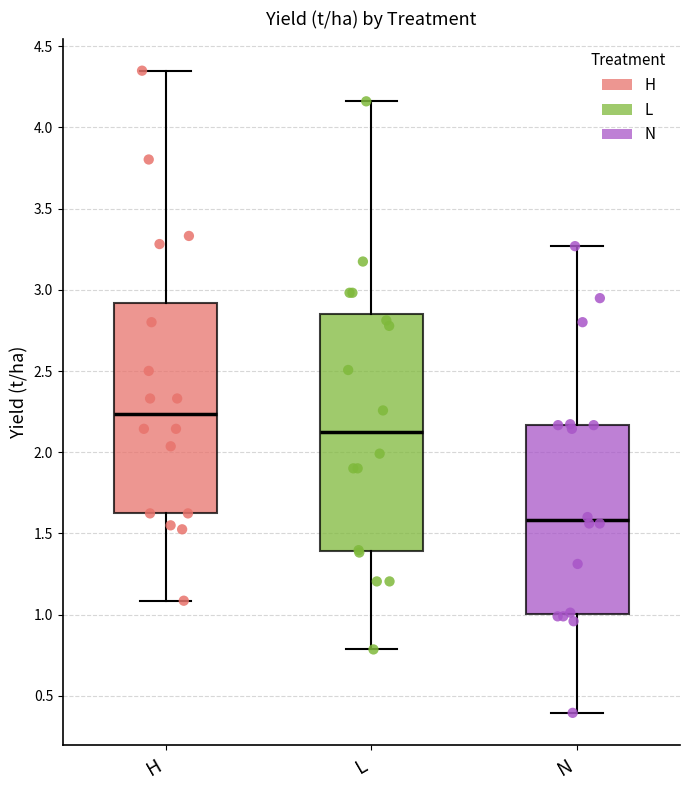

Which box is the tallest, from its lower edge to its upper edge?

L